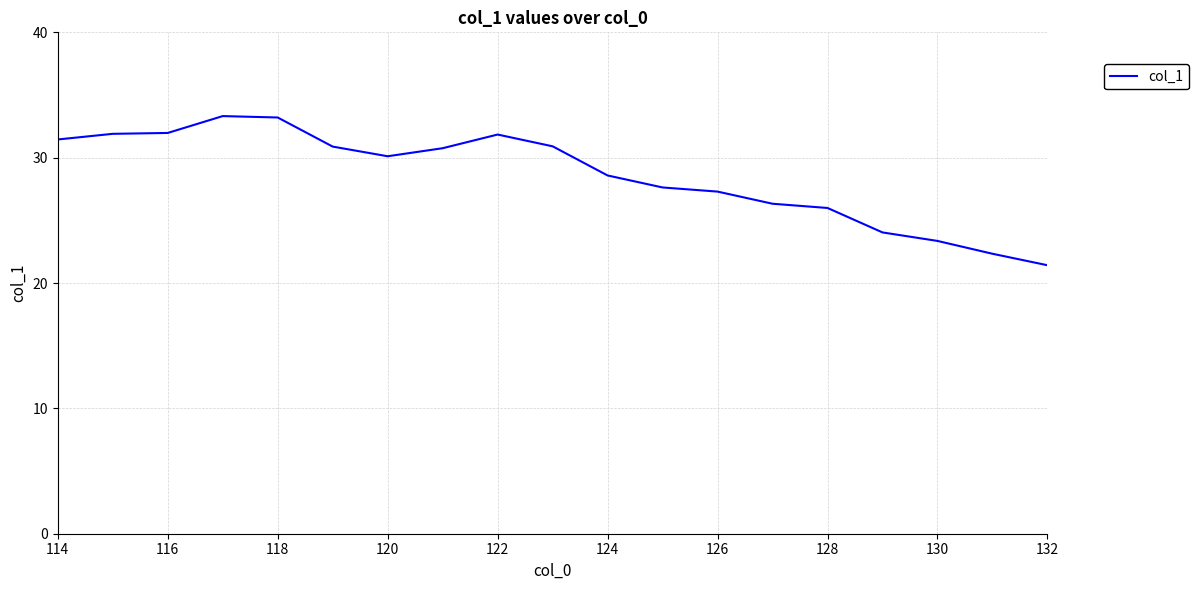

What is the maximum value shown in the chart?

33.3